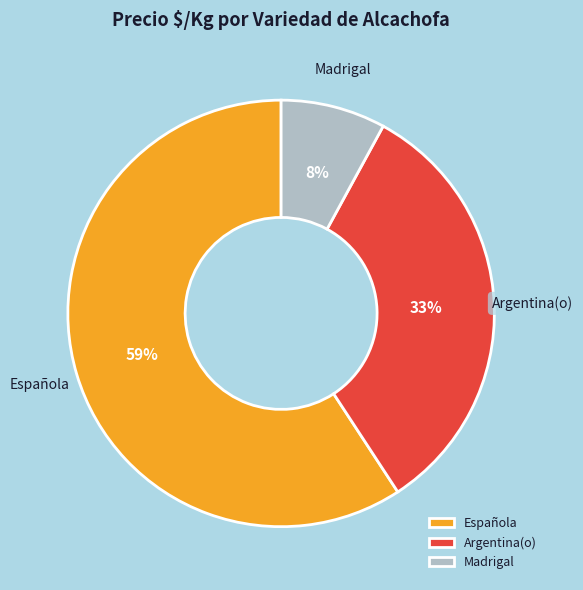

Which slice is the largest?

Española